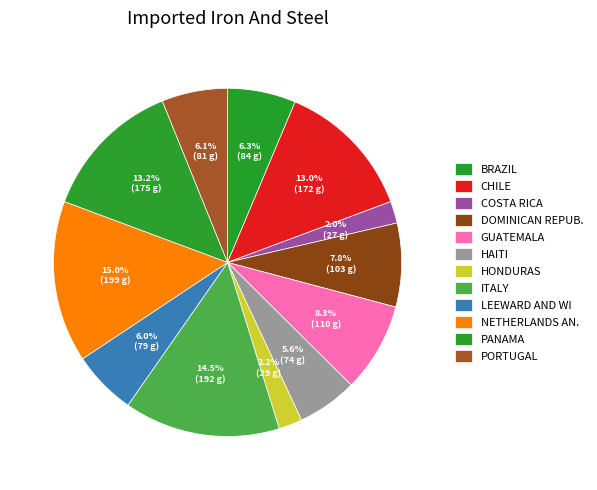

How many slices are in this pie chart?

12